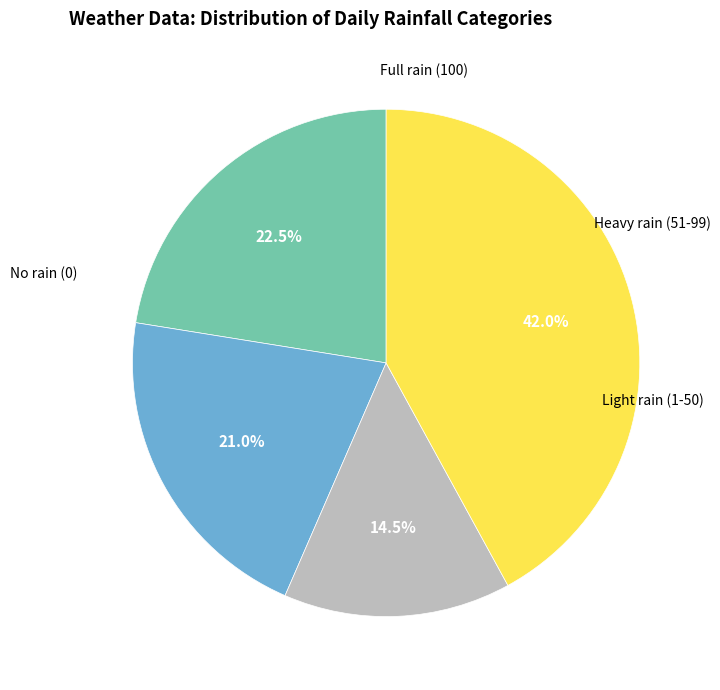

Is there a majority slice in this chart?

No